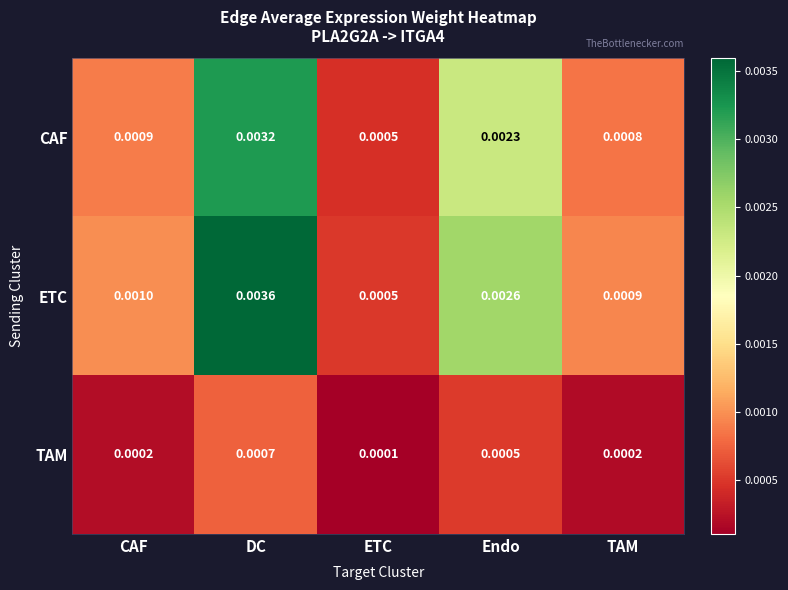

Which series has the widest spread of values?

ETC